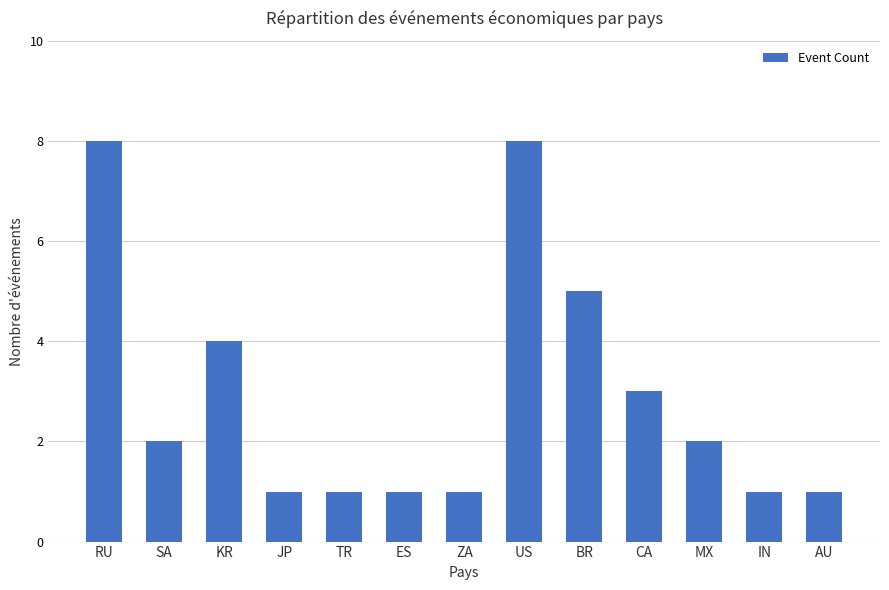

Approximately how many times larger is the value at CA compared to ZA?

3.0